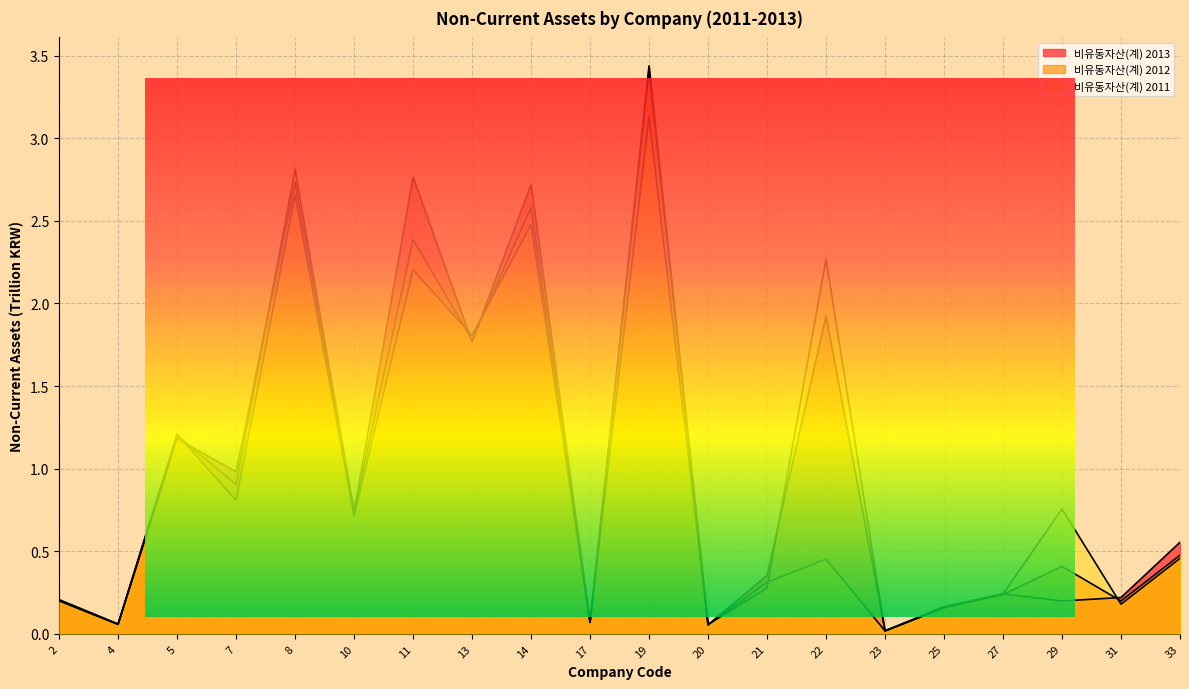

At which category does 비유동자산(계) 2011 reach its first local valley?

4